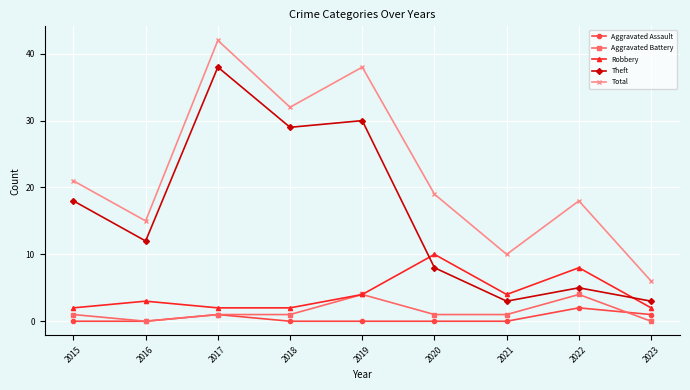

What is the maximum value for Robbery?

10